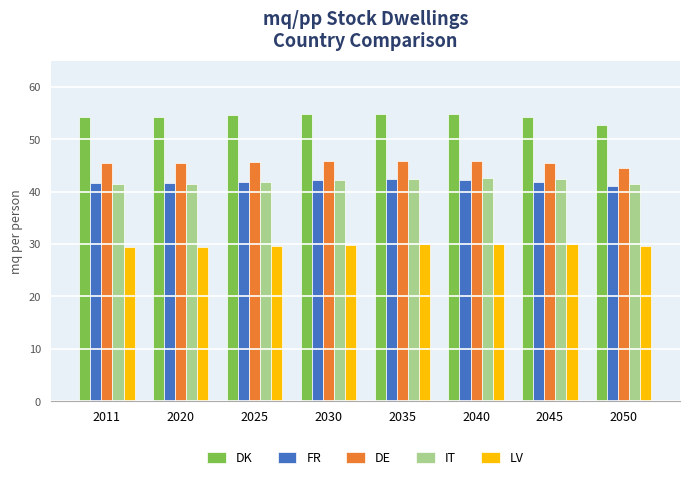

What is the spread (max minus min) of values at 2020?

24.8